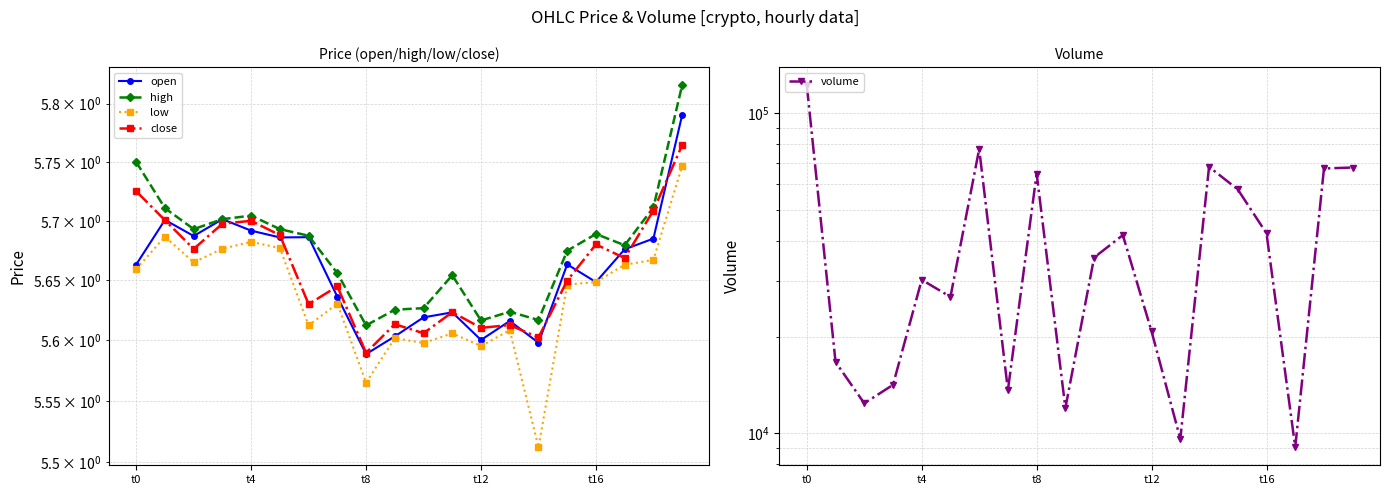

How many values in the volume series exceed 35423?

10